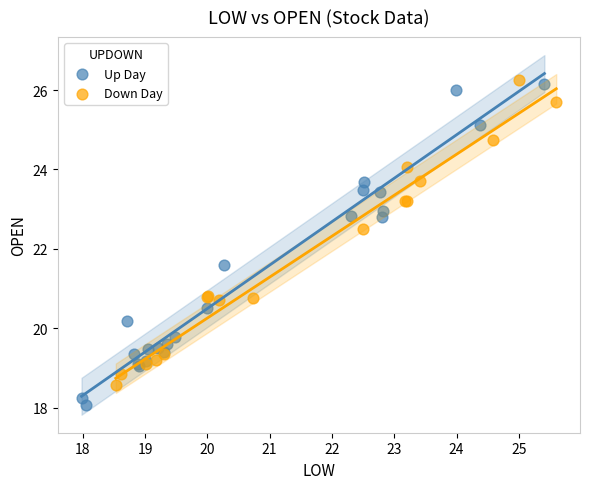

Which series contains the highest Y value?

Down Day